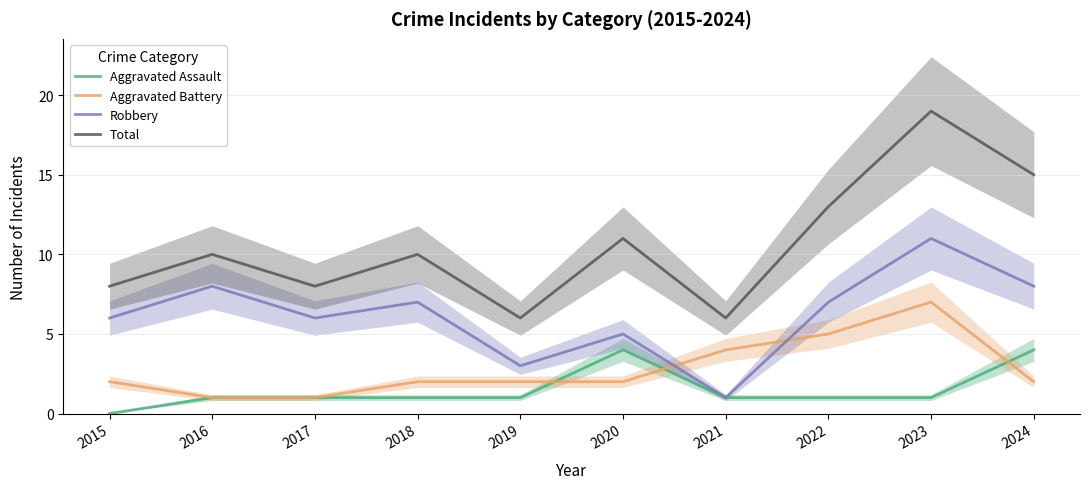

At which label does Robbery reach its peak?

2023